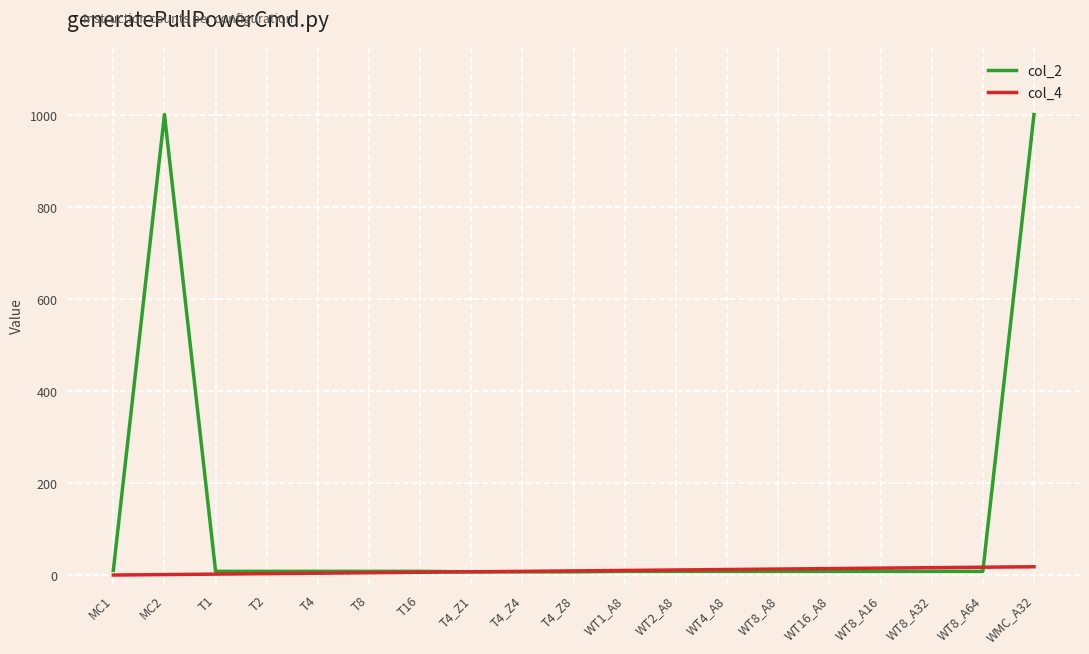

At how many categories does at least one series exceed 760?

2